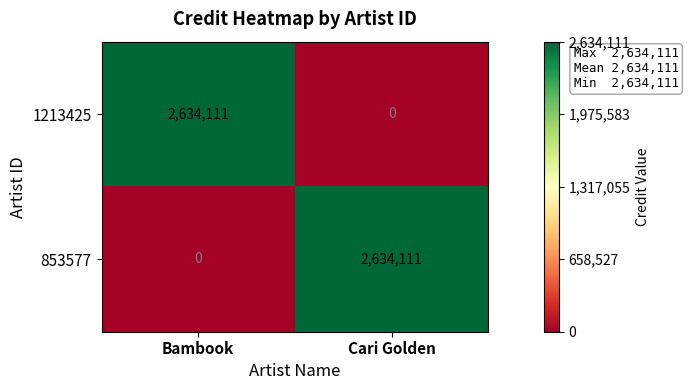

True or false: 1213425 has a value of 1141928 at Cari Golden.

False